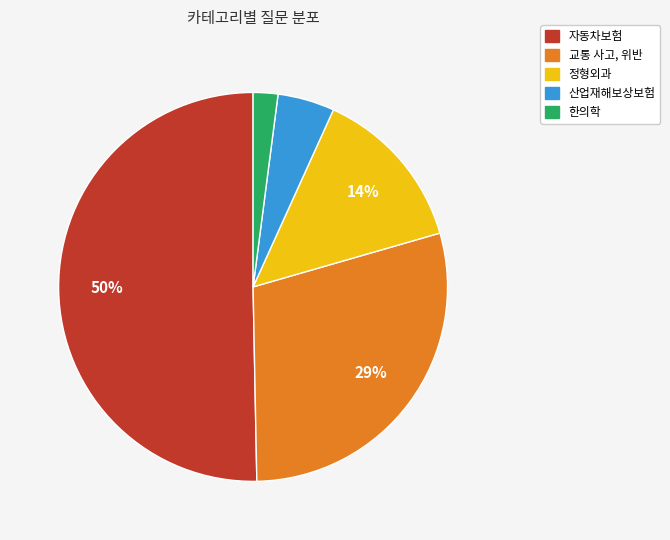

What percentage is the 산업재해보상보험 slice, to the nearest percent?

5%